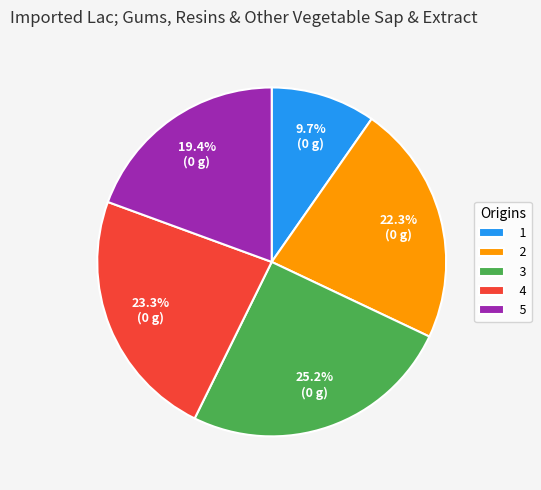

Which has a higher value, 4 or 2?

4